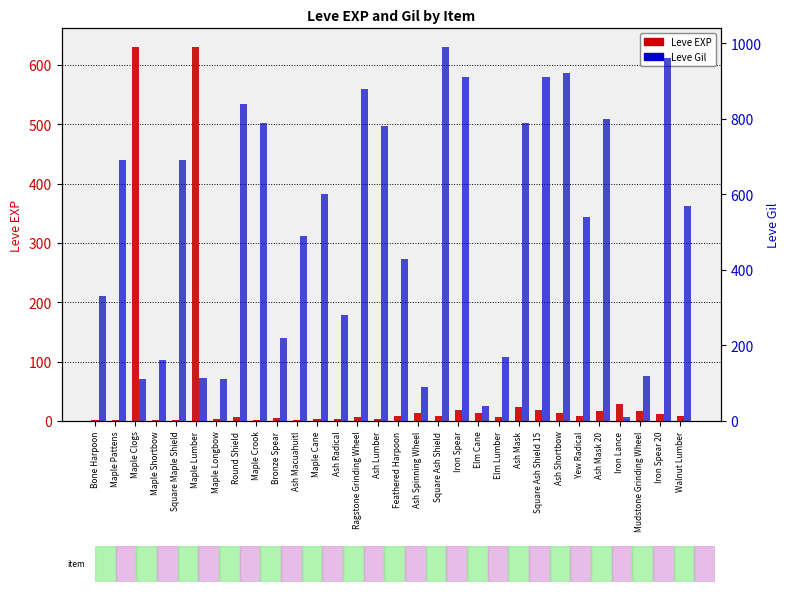

How many data points in Leve Gil are less than 570?

15